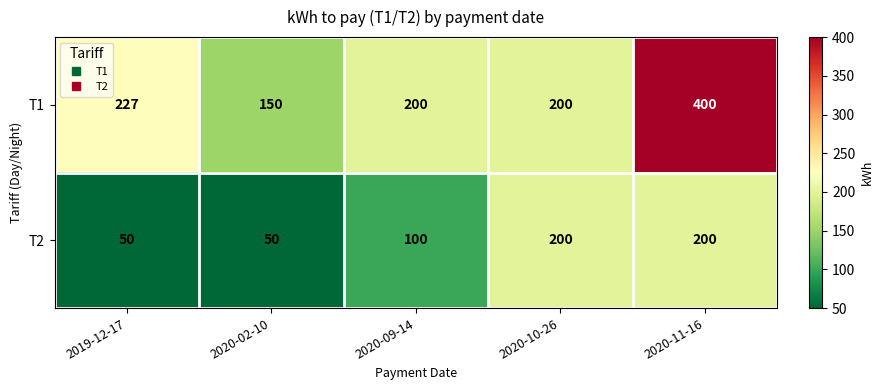

Rank the series by their average value, from lowest to highest.

T2, T1